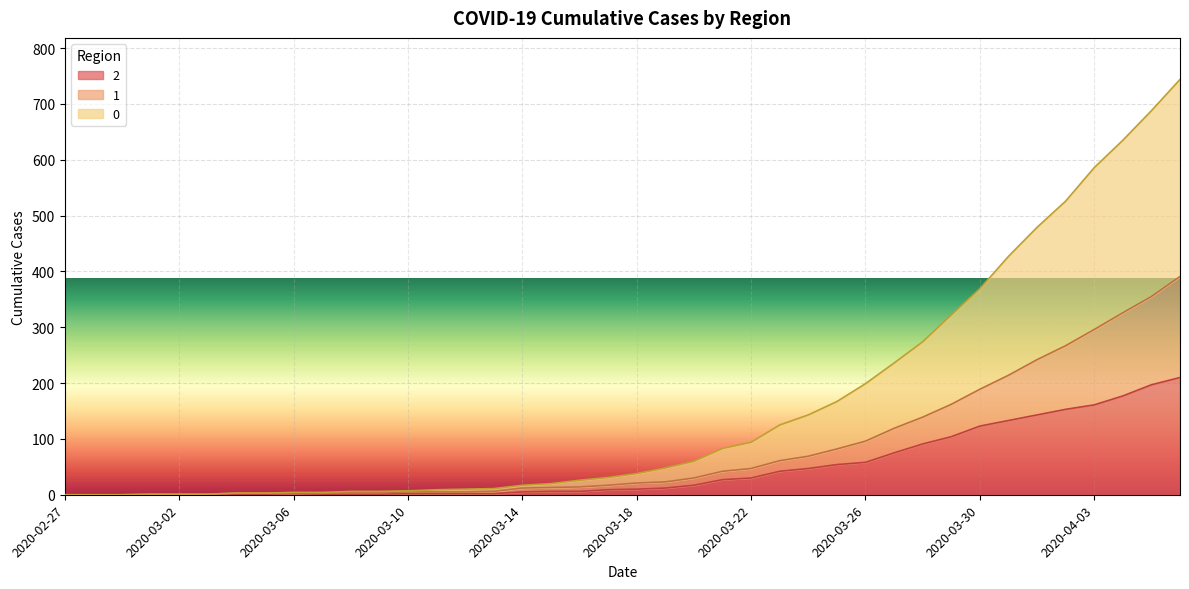

What is the value of the 2 point at the 14th from the left?

2